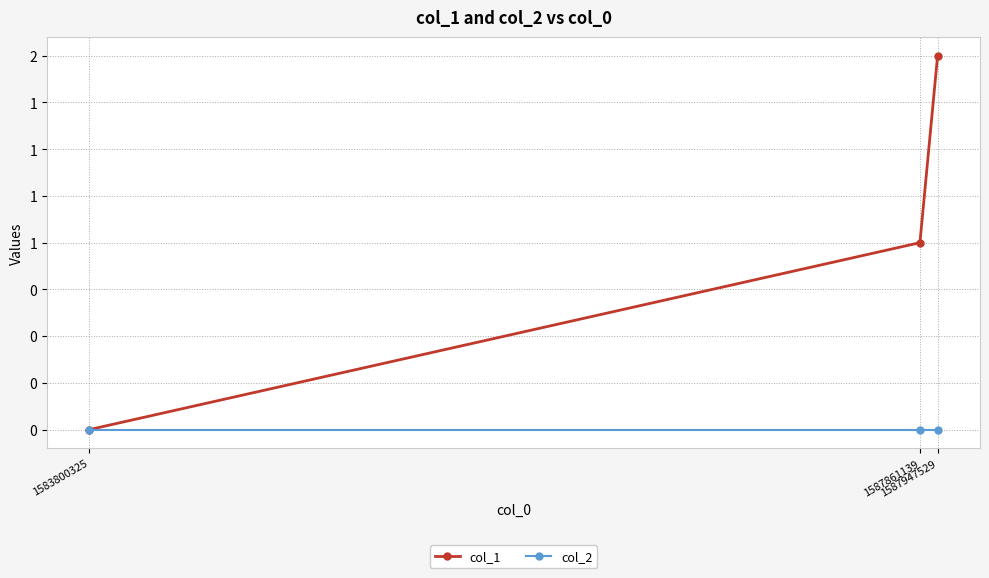

Which label corresponds to the largest value in the chart?

1587947529